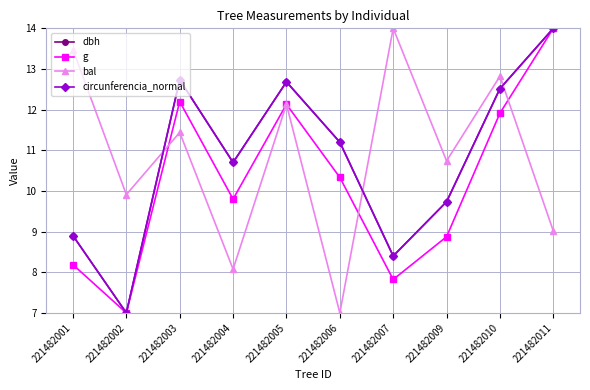

How many times do circunferencia_normal and bal cross each other?

3